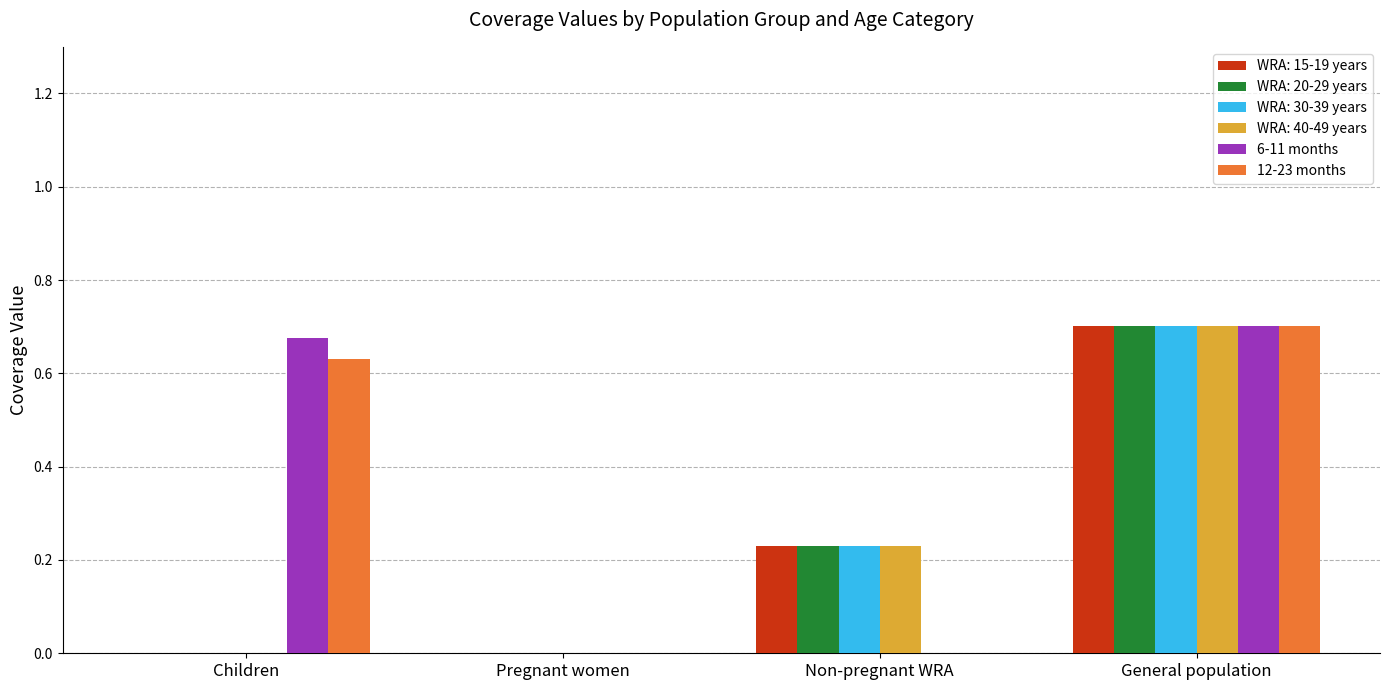

What is the sum of all 12-23 months values?

1.3